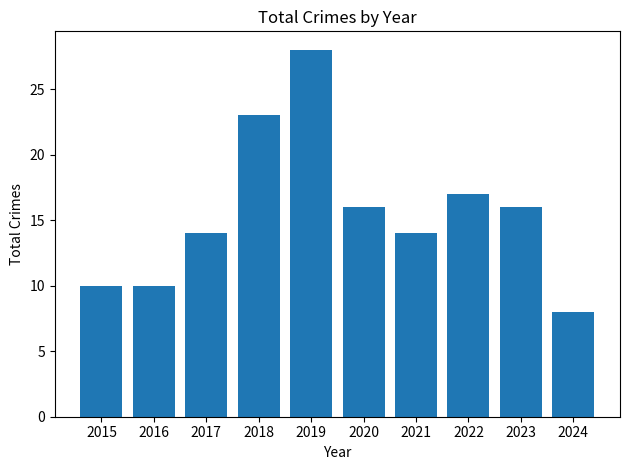

True or false: the data shows 23 at 2022.

False